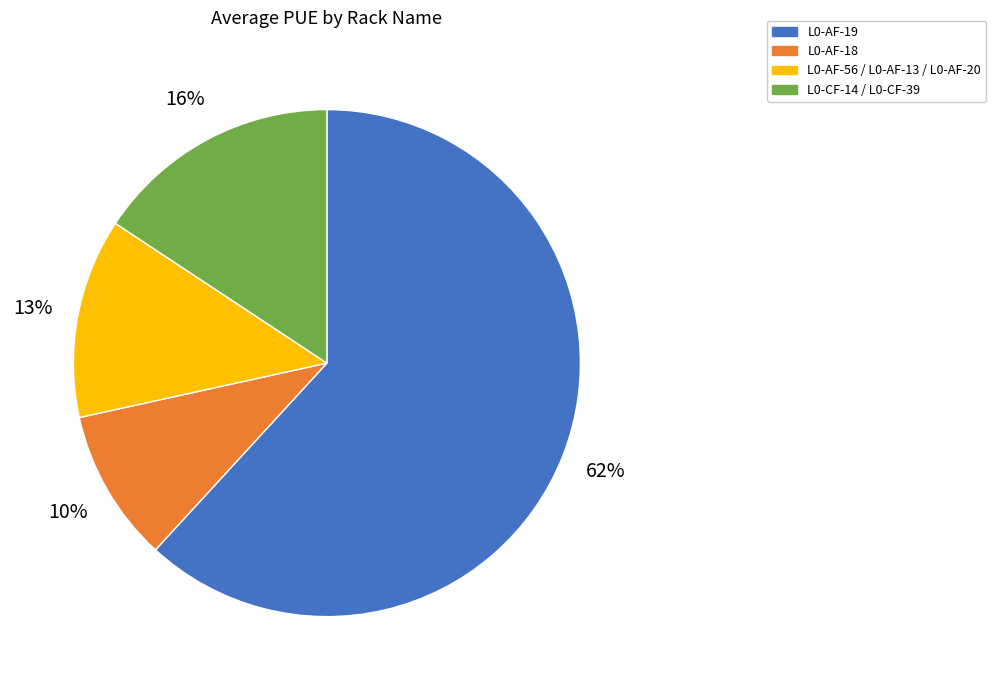

The L0-AF-56 / L0-AF-13 / L0-AF-20 slice represents 13% of the pie. True or false?

True